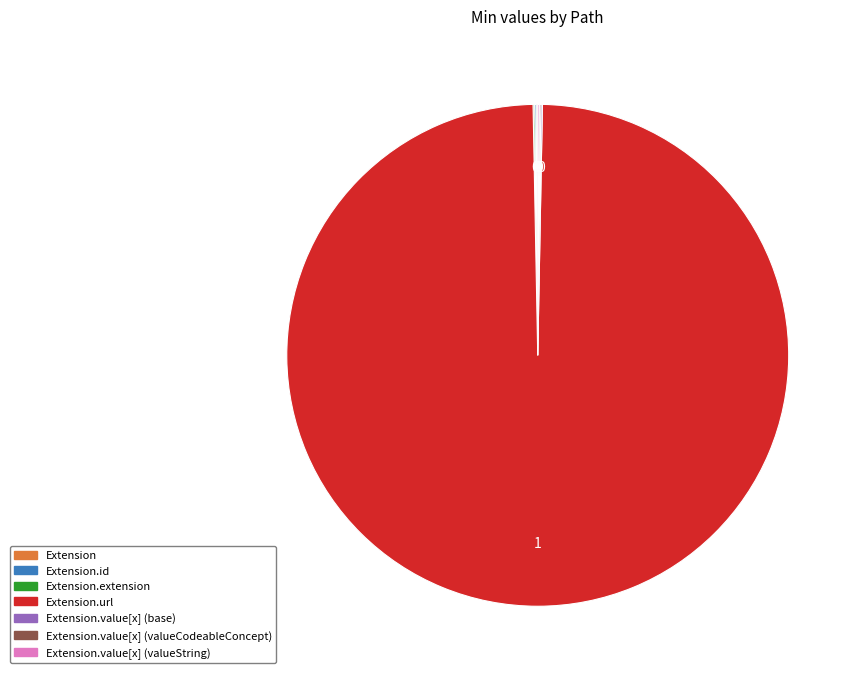

Does any single category account for the majority?

Yes